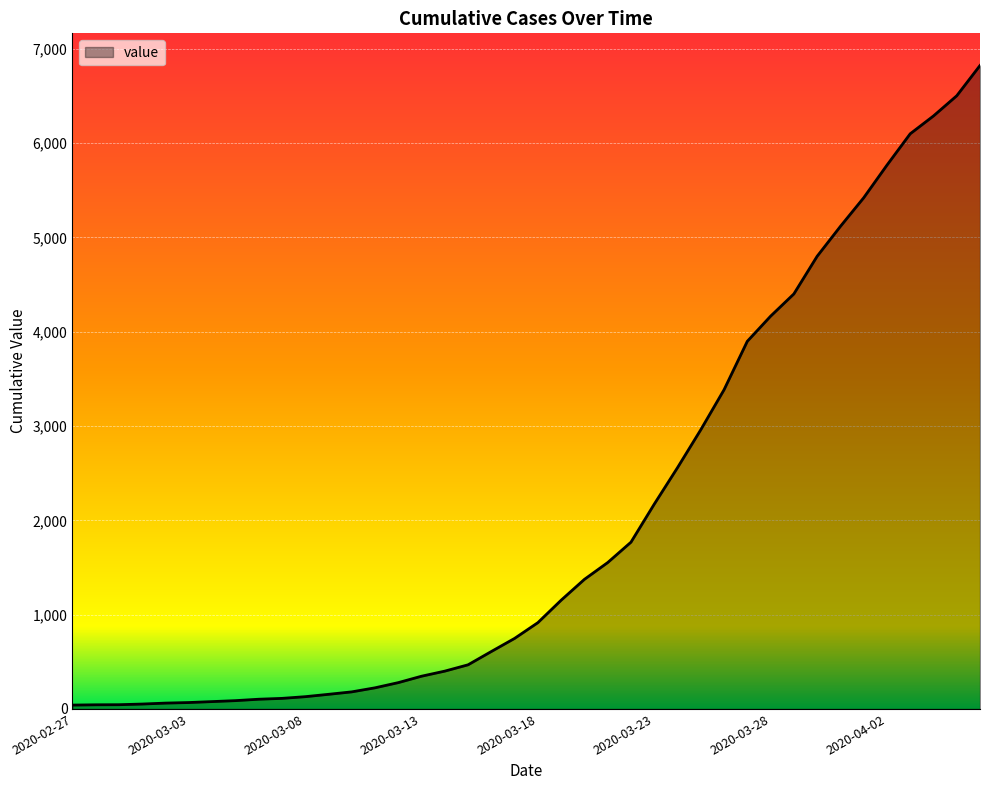

What is the sum of all values?

81339